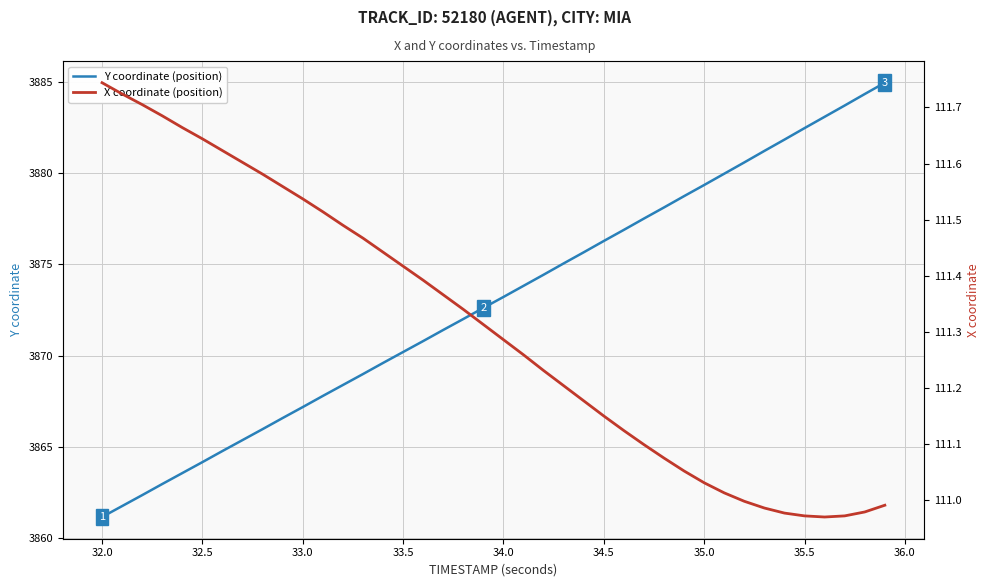

What is the minimum value for Y coordinate (position)?

3861.2